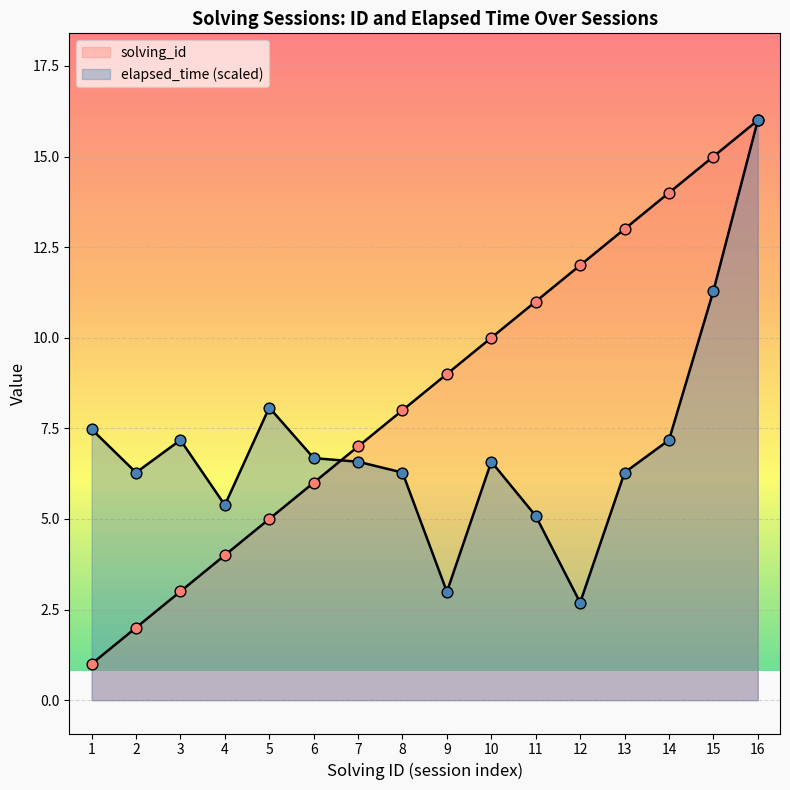

Which series has the widest spread of Y values?

solving_id